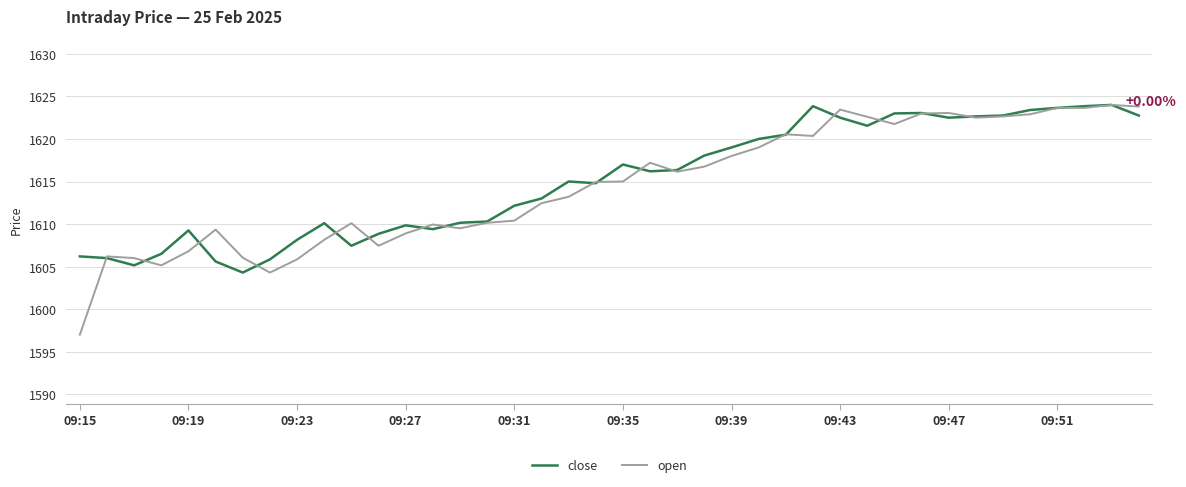

Which series has the largest range (max minus min)?

open